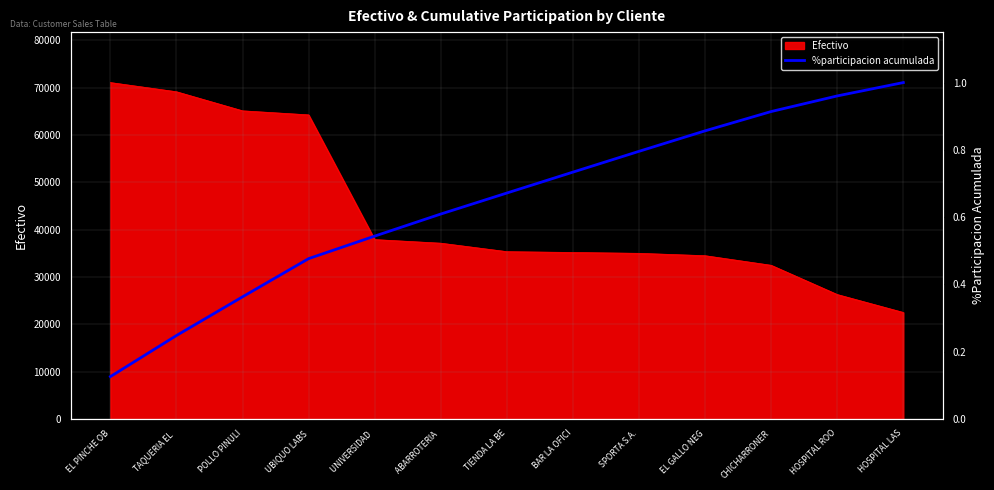

Reading left to right, transcribe all the data shown in this chart.

EL PINCHE OB=0.1	TAQUERIA EL =0.2	POLLO PINULI=0.4	UBIQUO LABS=0.5	UNIVERSIDAD =0.5	ABARROTERIA =0.6	TIENDA LA BE=0.7	BAR LA OFICI=0.7	SPORTA S.A.=0.8	EL GALLO NEG=0.9	CHICHARRONER=0.9	HOSPITAL ROO=1.0	HOSPITAL LAS=1.0